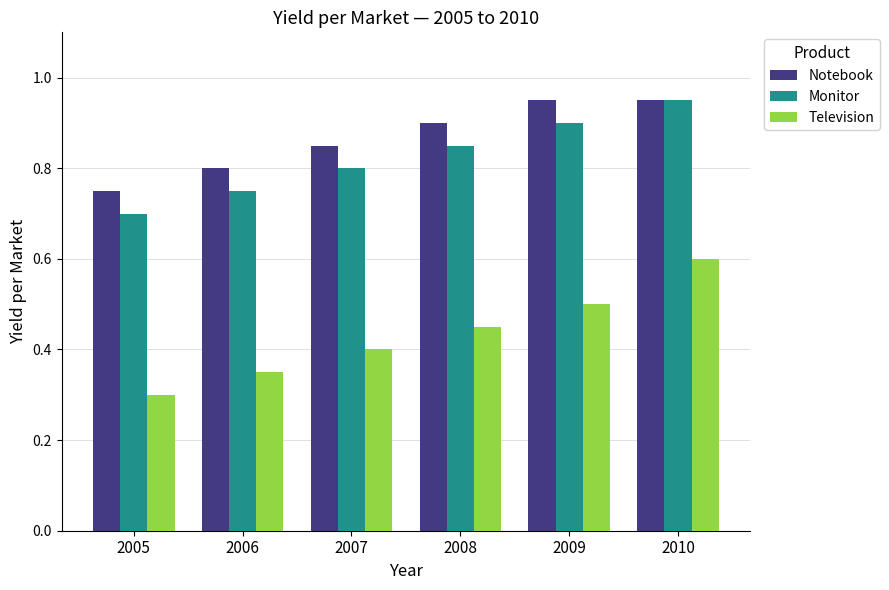

Is the value of Monitor at 2005 greater than the value of Television at 2009?

Yes